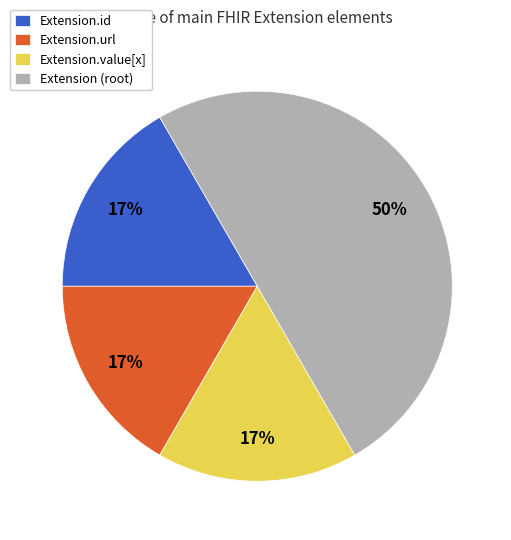

Count the number of slices in the pie.

4